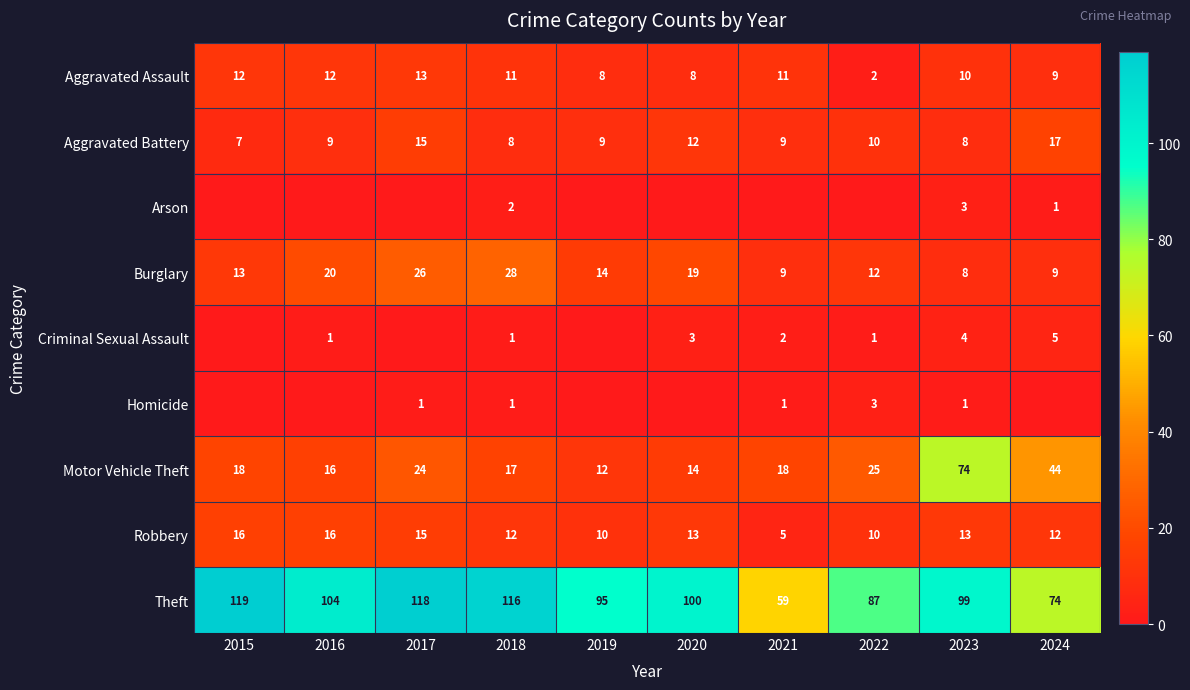

What is the minimum value for Theft?

59